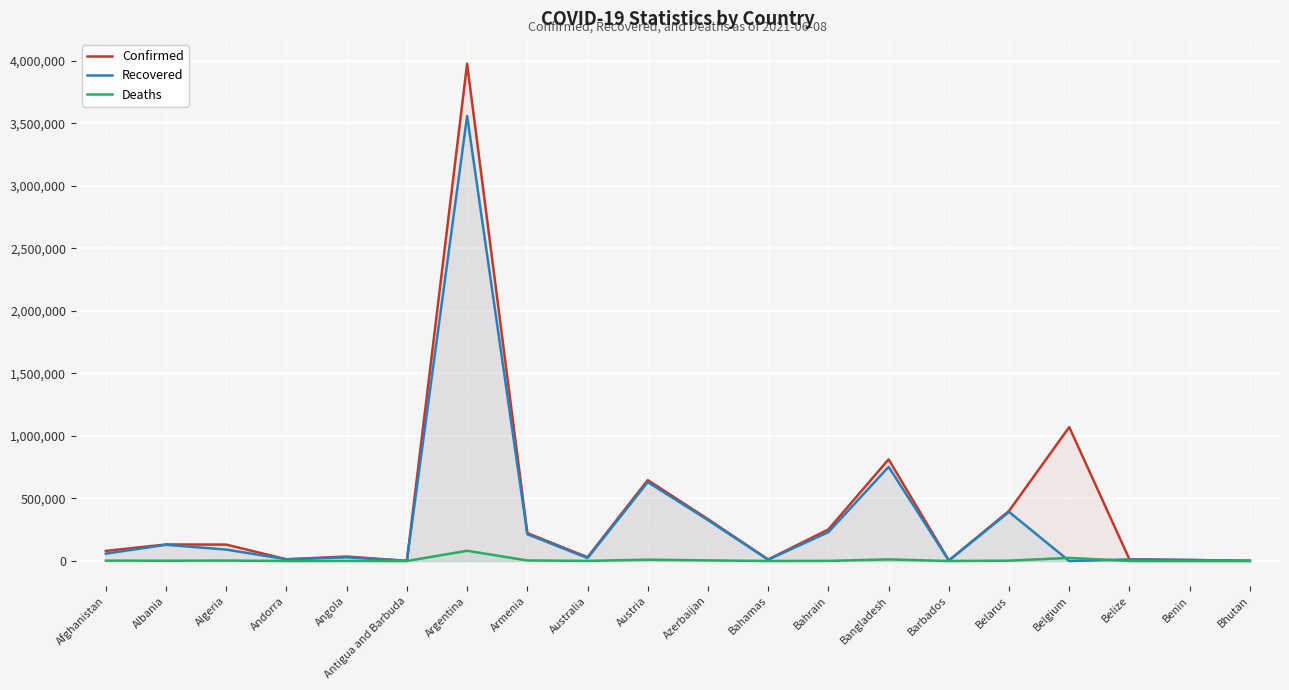

Which category has the lowest value across all series?

Belgium